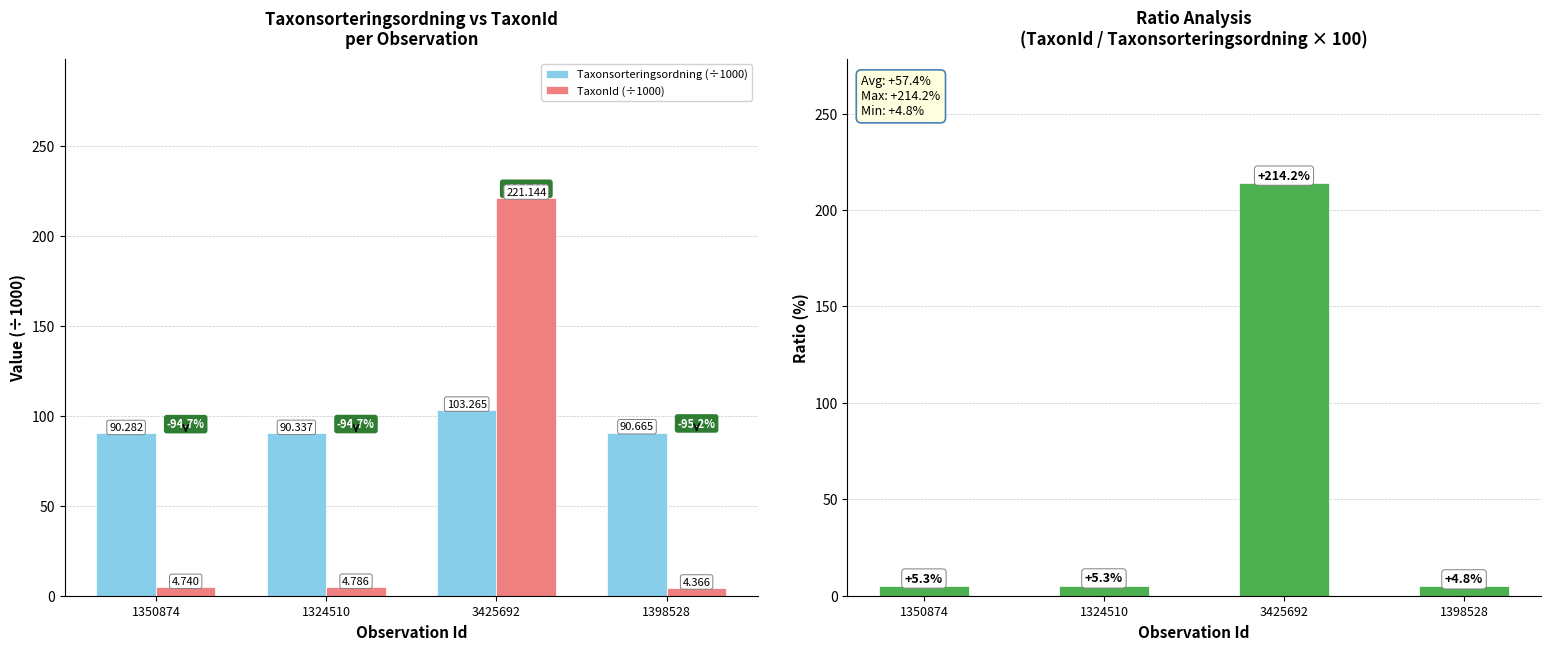

List the labels in order of TaxonId / Taxonsorteringsordning (%) value, smallest first.

1398528, 1350874, 1324510, 3425692